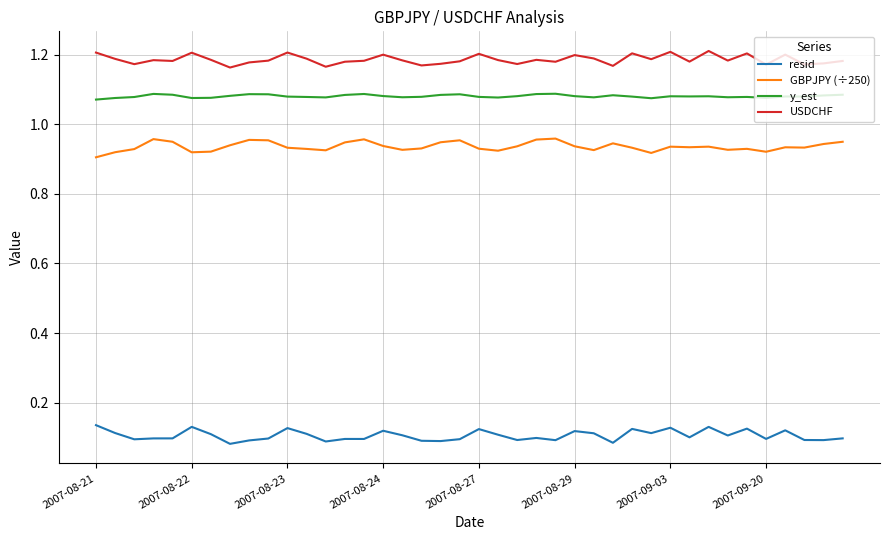

Count the GBPJPY (÷250) values in the range 0 to 1.

40